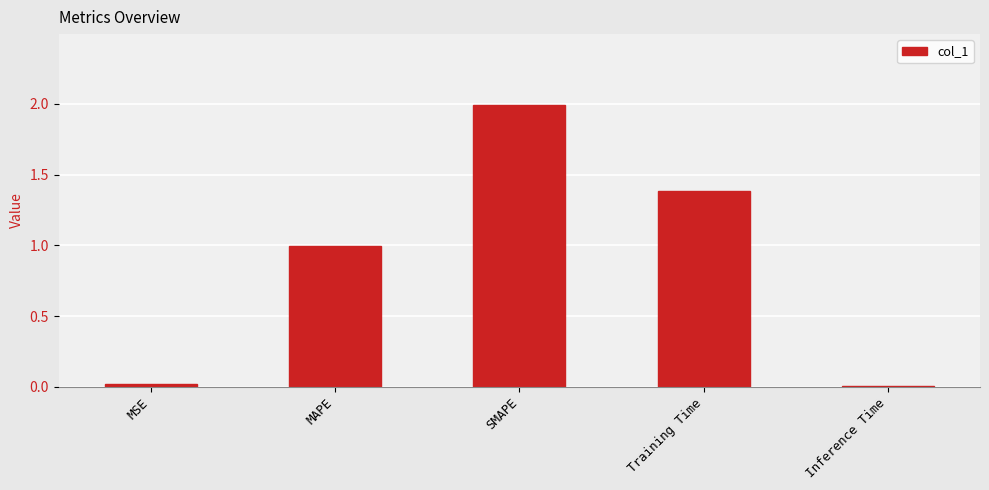

Is it true that the value at Inference Time is 0.0?

True